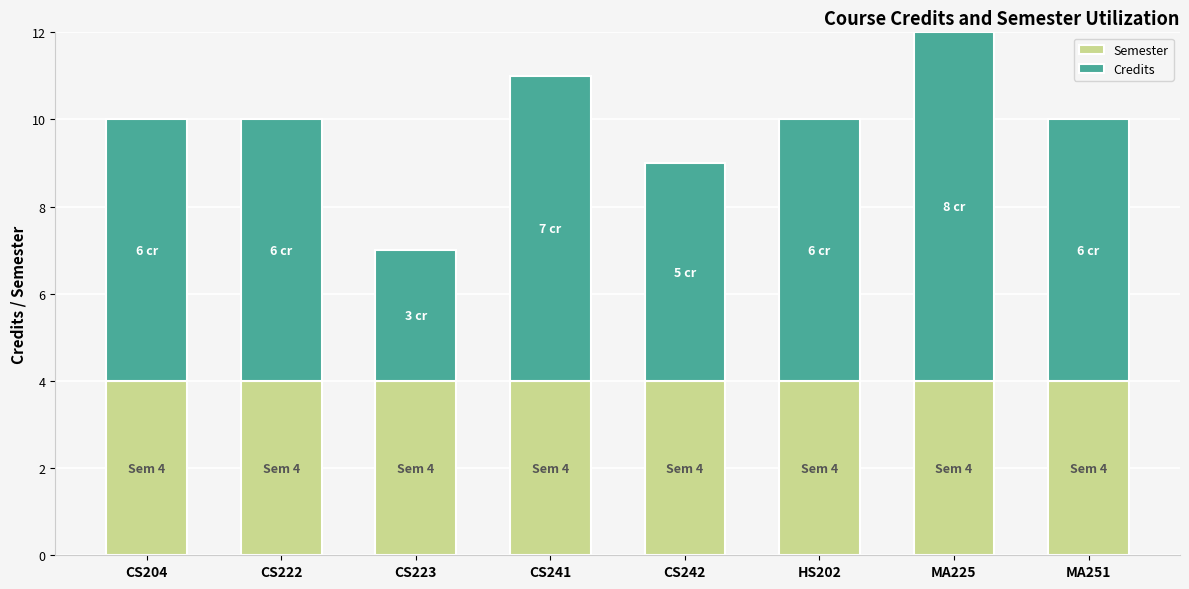

The Semester series shows 4 at HS202. True or false?

True